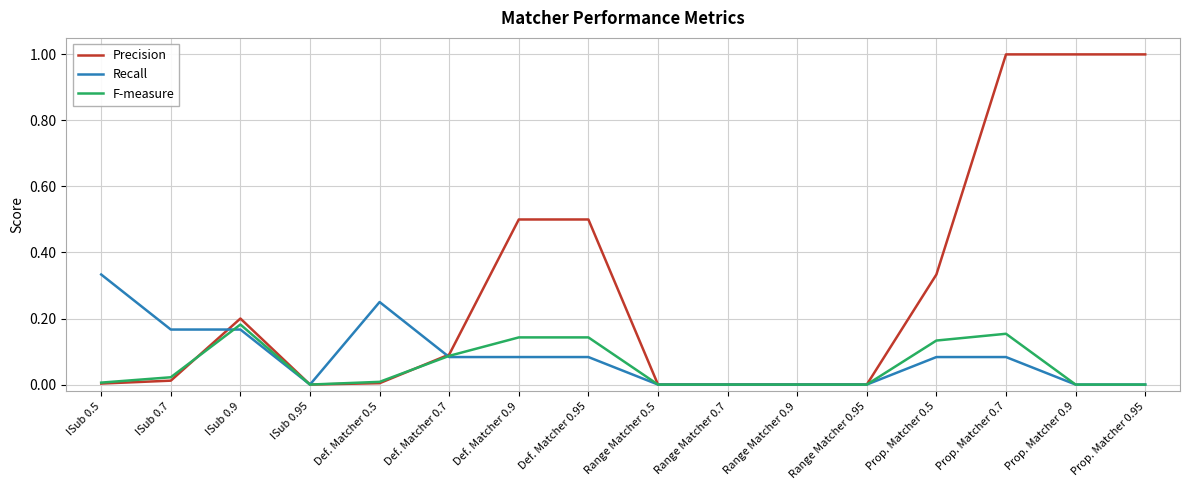

At which label does F-measure reach its peak?

ISub 0.9